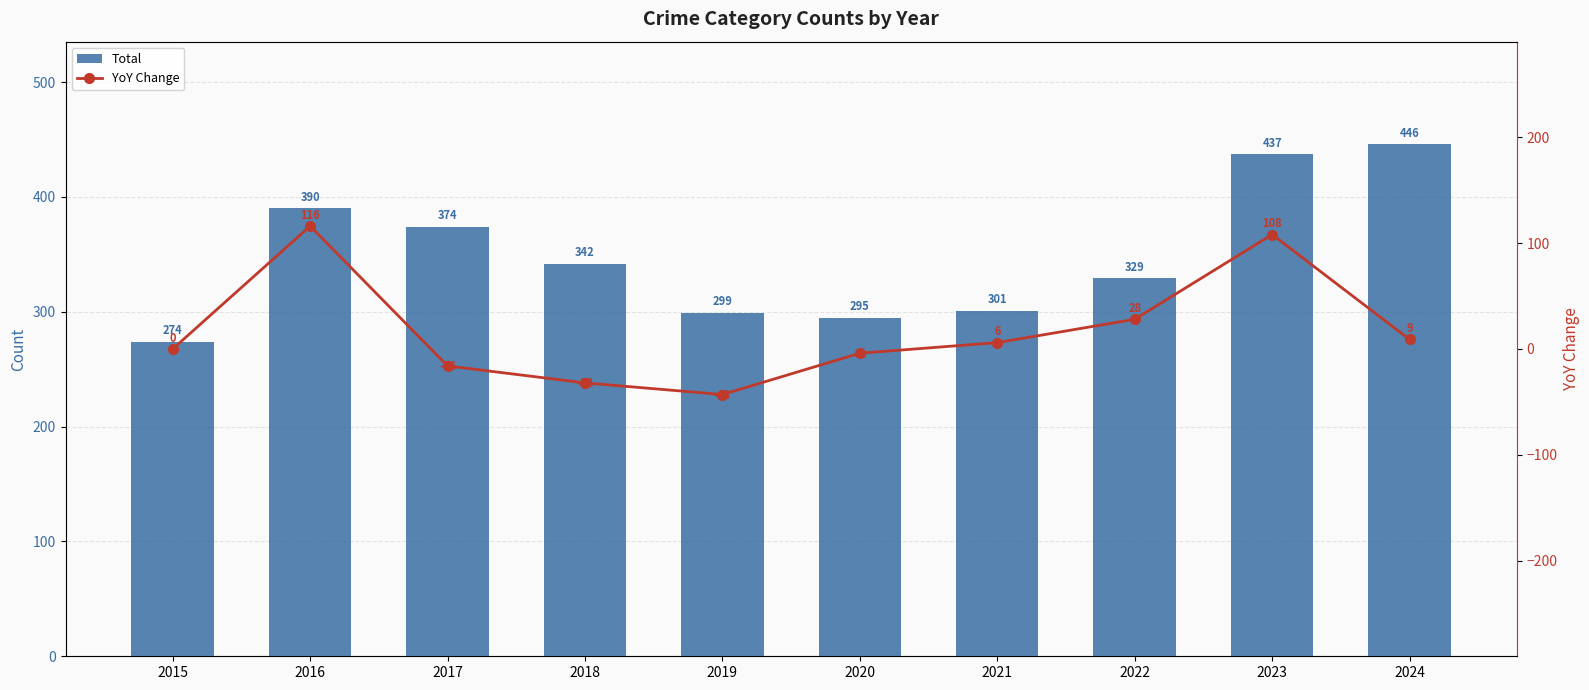

True or false: Total has a value of 183 at 2021.

False